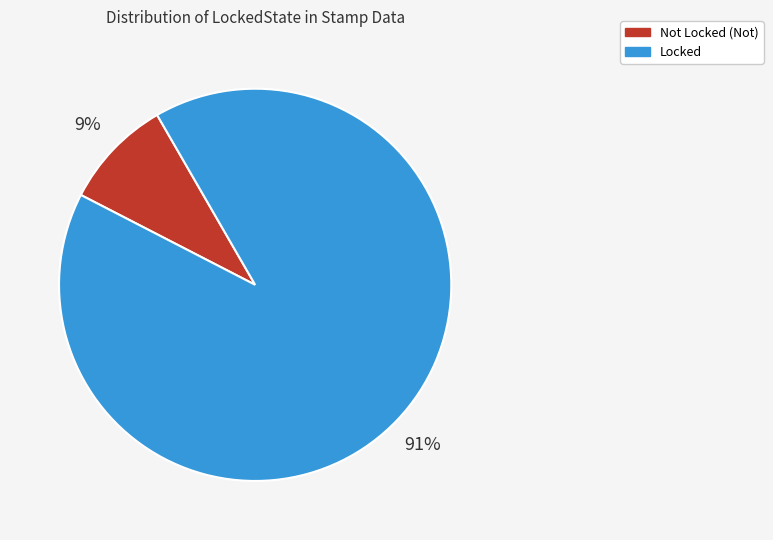

Is it true that Not is 14% of the pie?

False